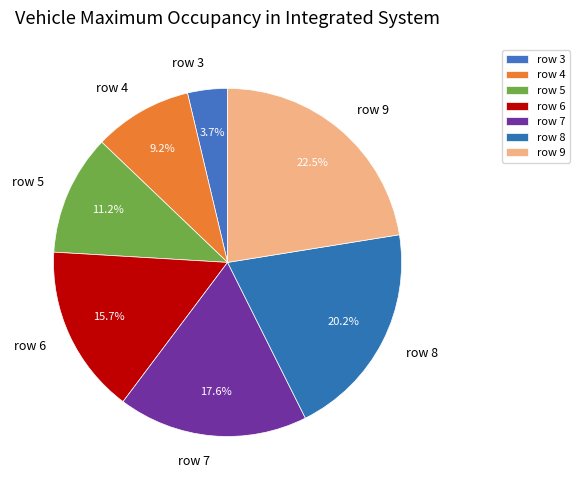

To the nearest percent, what percentage of the pie is row 4?

9%